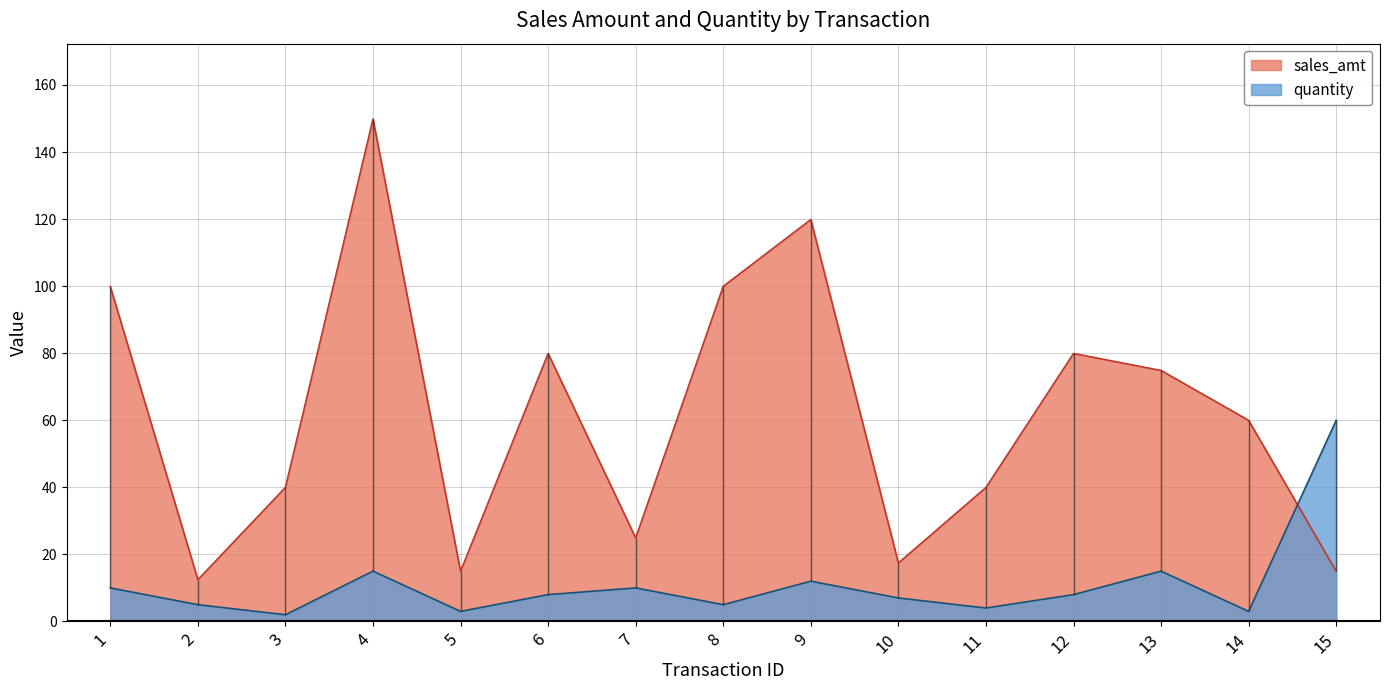

Reading left to right, what are all the values shown in this chart?

sales_amt: 1=99.9	2=12.4	3=40.0	4=149.8	5=15.0	6=79.9	7=24.9	8=100.0	9=119.9	10=17.4	11=40.0	12=79.9	13=74.8	14=60.0	15=14.9
quantity: 1=10.0	2=5.0	3=2.0	4=15.0	5=3.0	6=8.0	7=10.0	8=5.0	9=12.0	10=7.0	11=4.0	12=8.0	13=15.0	14=3.0	15=60.0